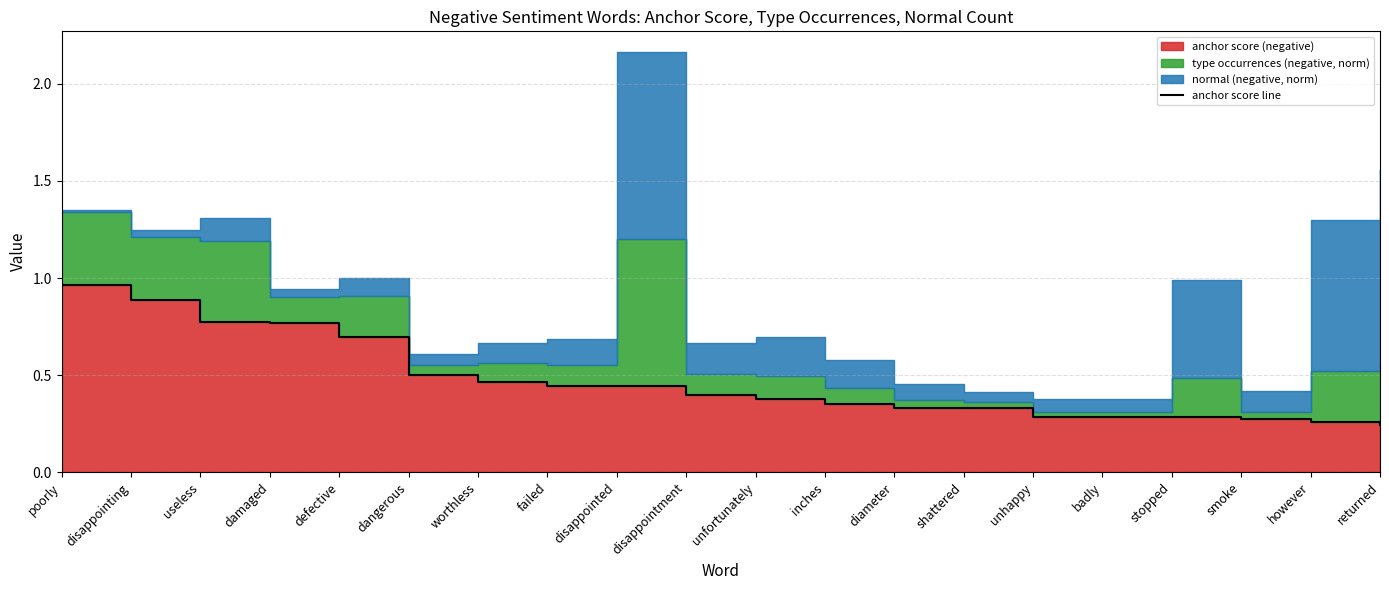

What is the label of the 16th point from the right?

defective